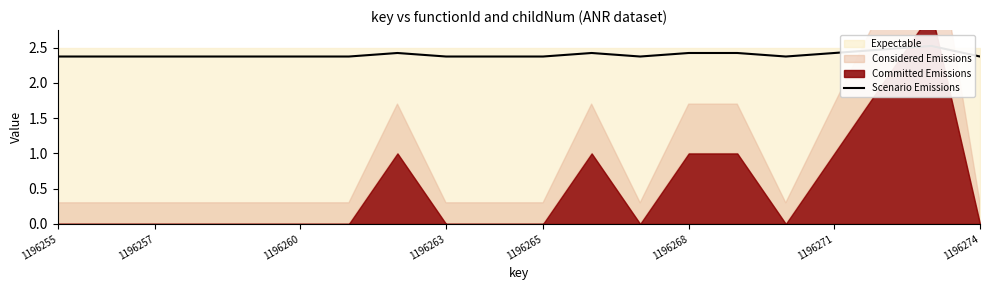

The chart shows a value of 1.3 at 9. True or false?

False